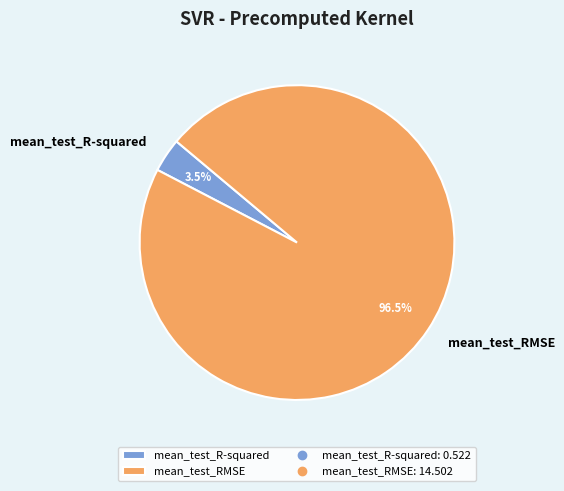

Is there any slice that represents more than half of the pie?

Yes